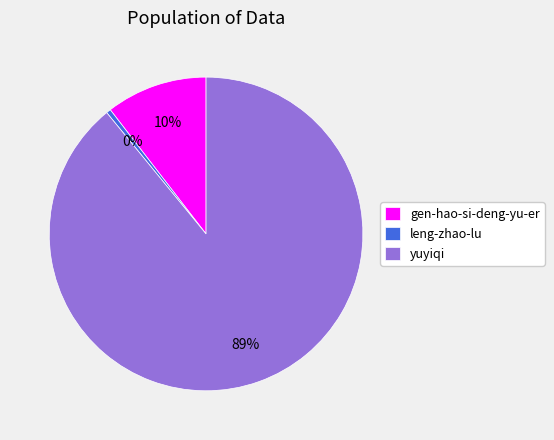

How many segments does this pie chart have?

3